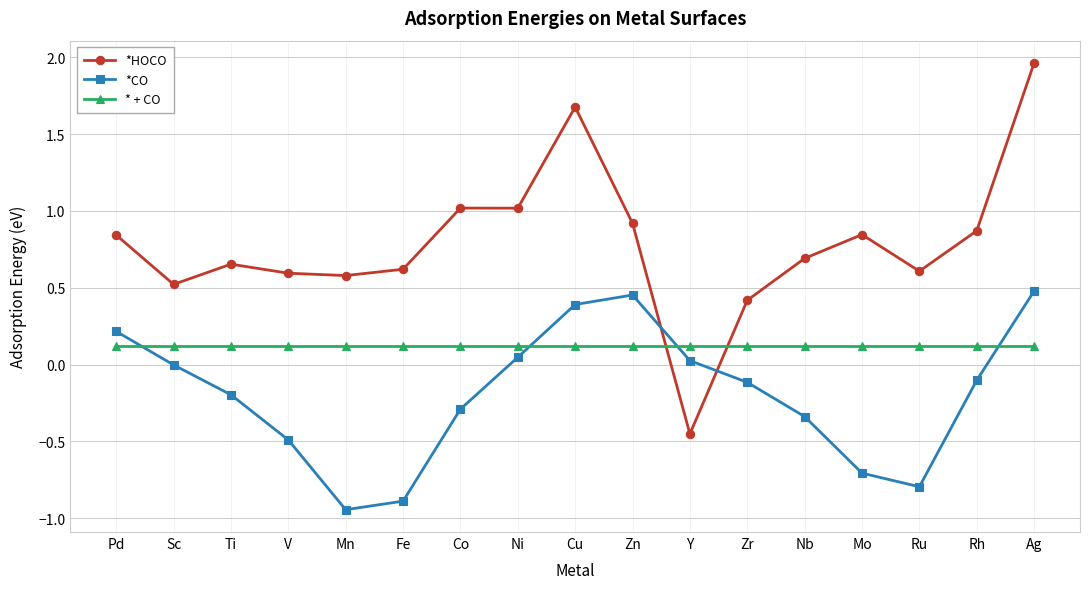

What are all the series names shown in the legend?

*HOCO, *CO, * + CO